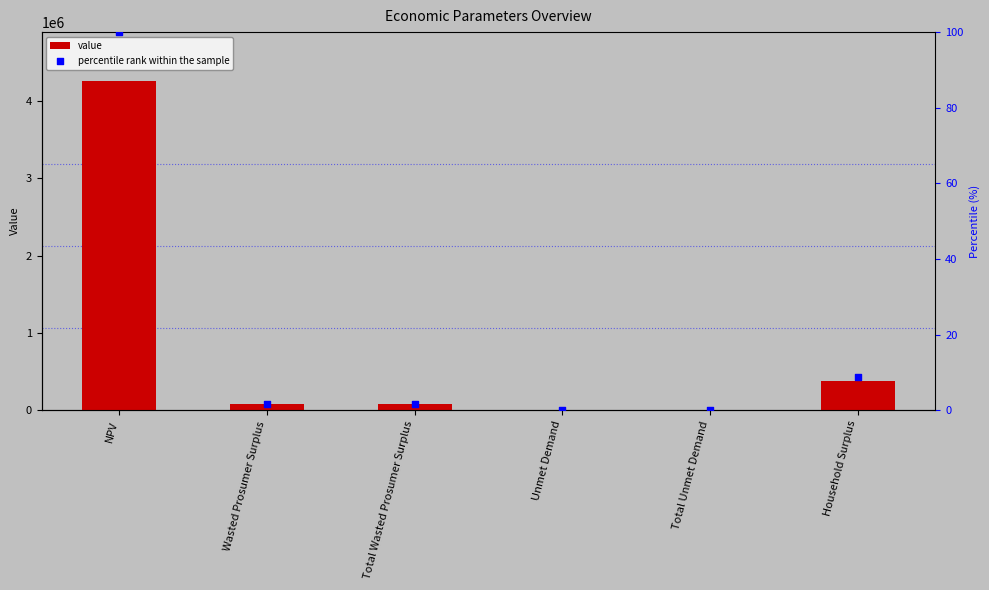

Which series has the largest total across all categories?

value